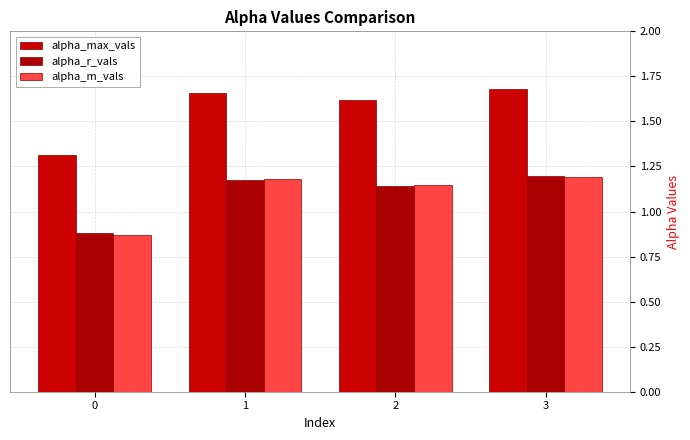

What is the difference between the highest and lowest values at 0?

0.4